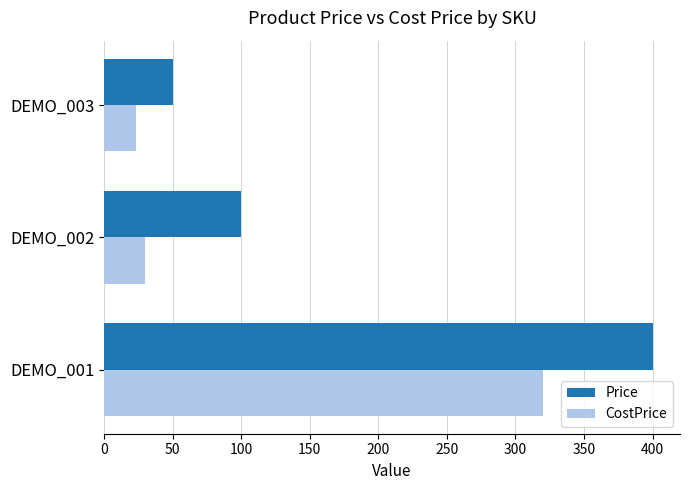

How many data points in Price are less than 100?

1